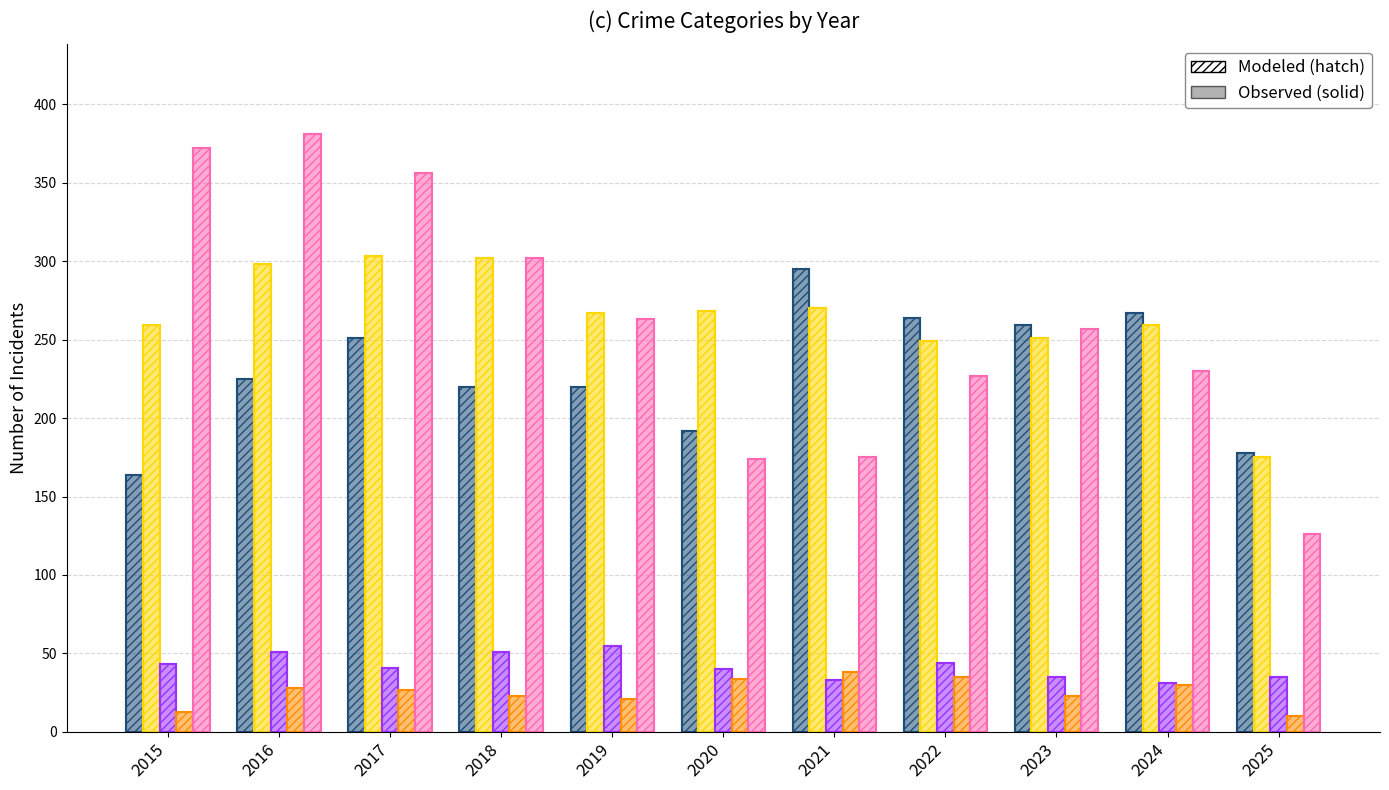

What is the spread (max minus min) of values at 2019?

246